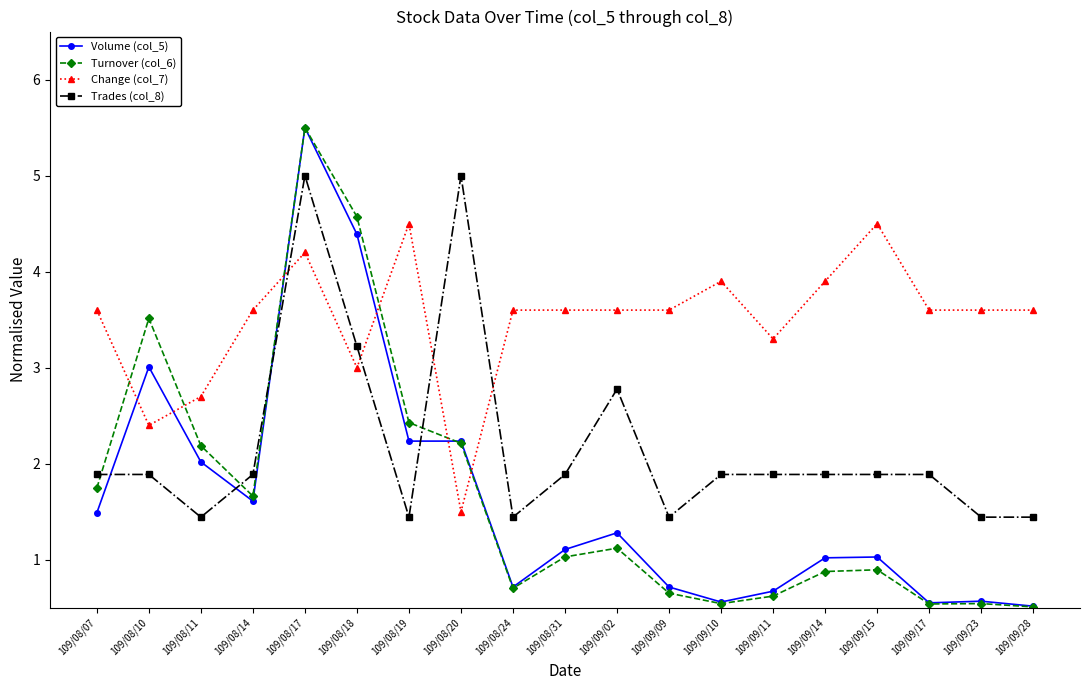

Between which two adjacent categories do Turnover (col_6) and Trades (col_8) first intersect?

109/08/07 and 109/08/10